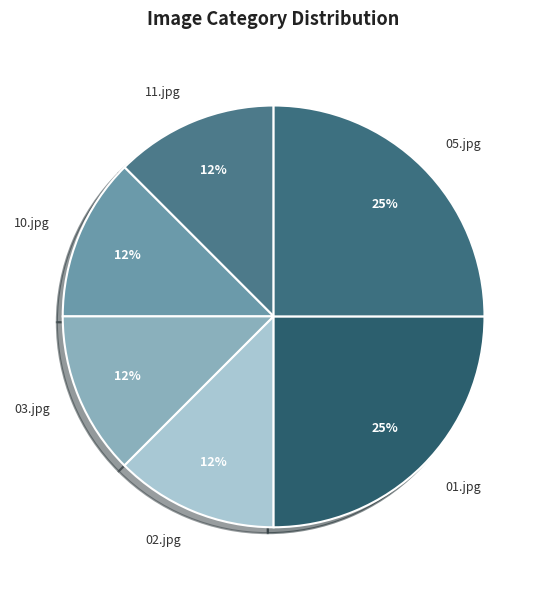

The 03.jpg slice represents 12% of the pie. True or false?

True